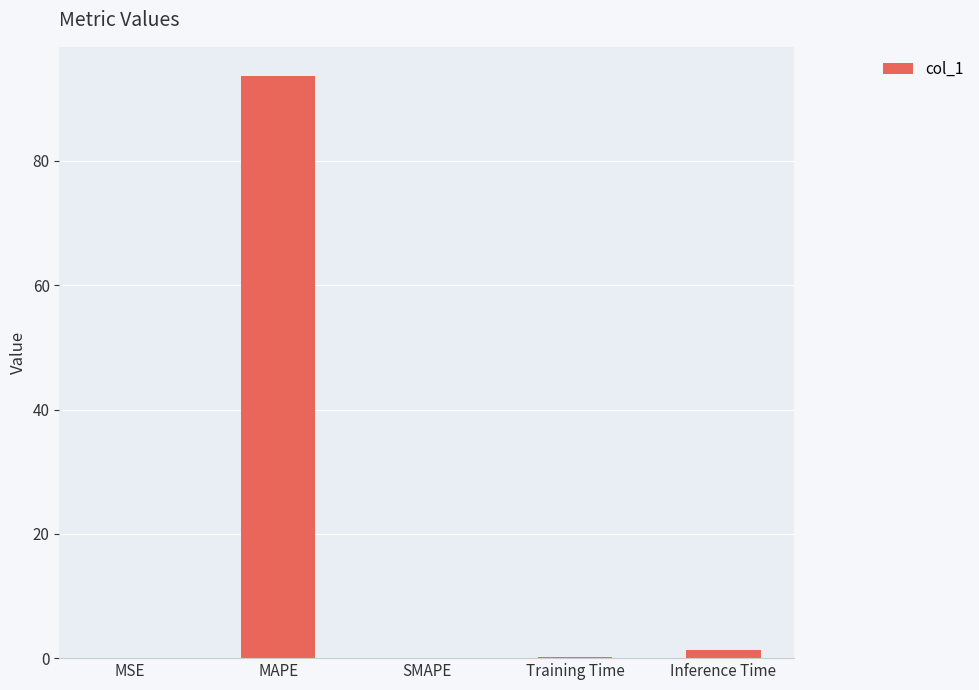

Which has a higher value, MAPE or SMAPE?

MAPE